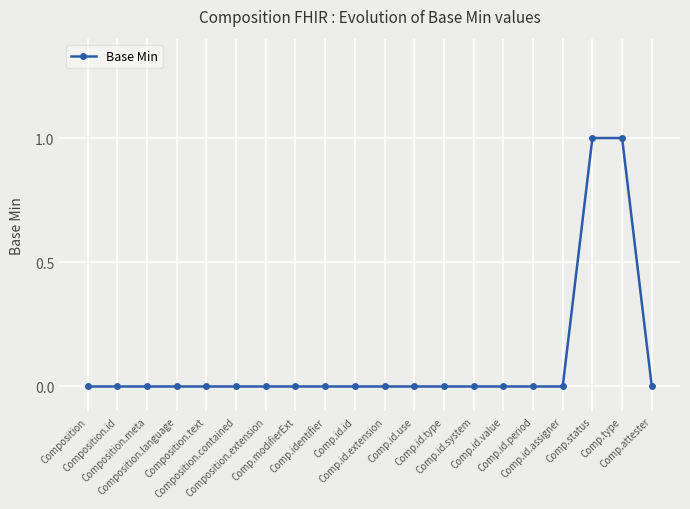

What is the difference between the second highest and minimum values?

1